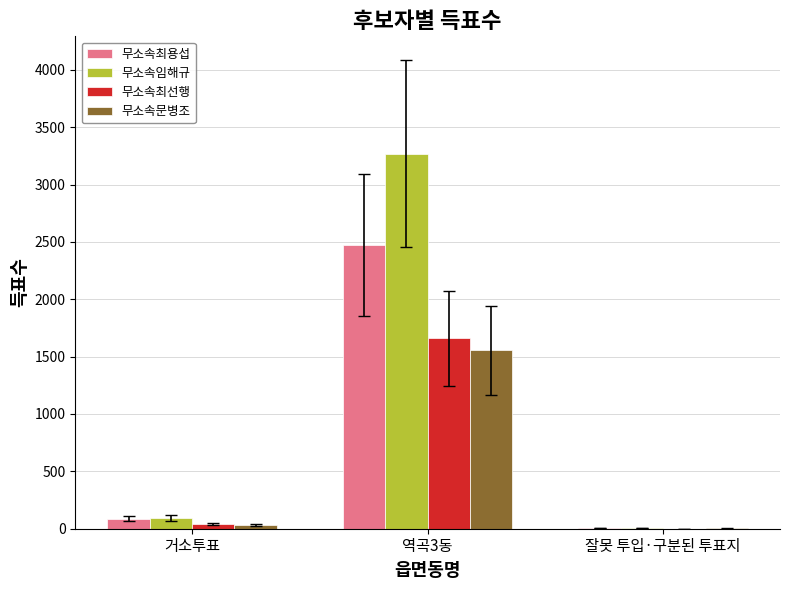

Are the bars grouped side by side (vs. stacked)?

Yes